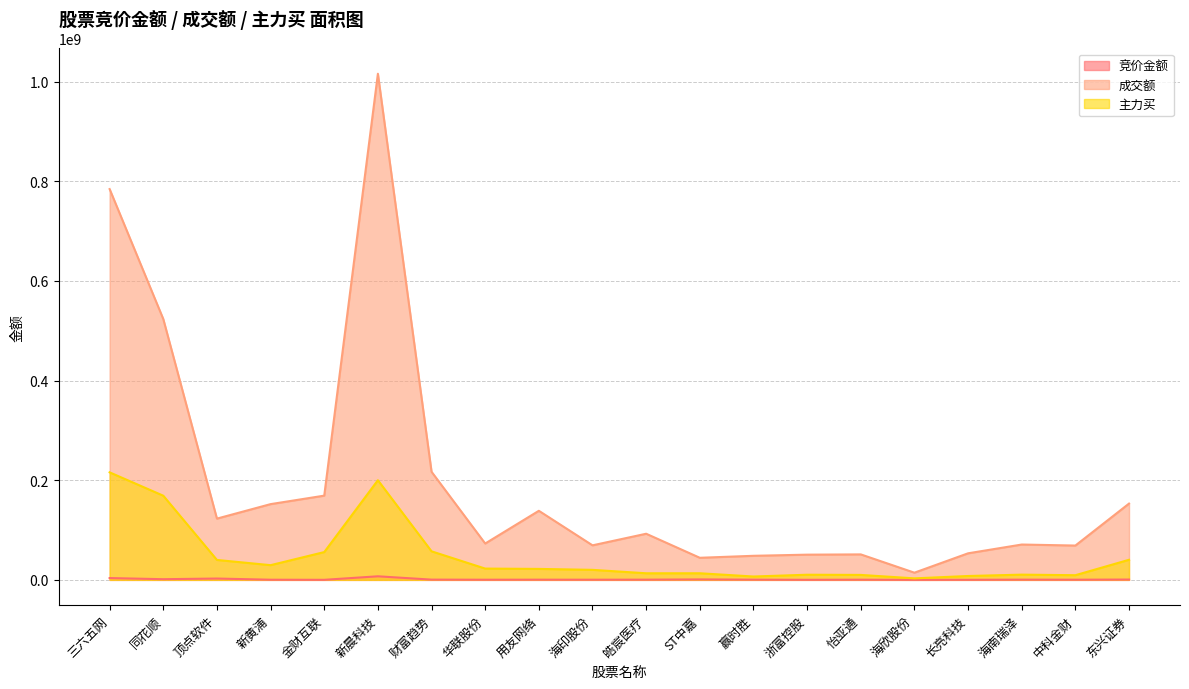

What is the label of the 7th point from the left?

财富趋势